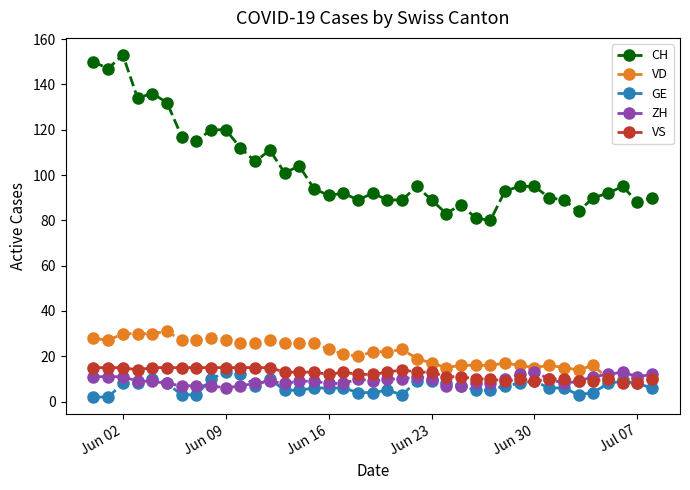

What is the value of the VS point at the 37th from the left?

8